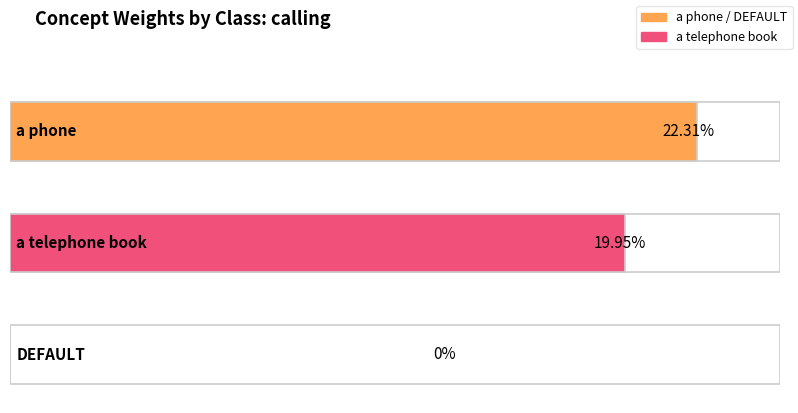

How many data points are above 0?

2